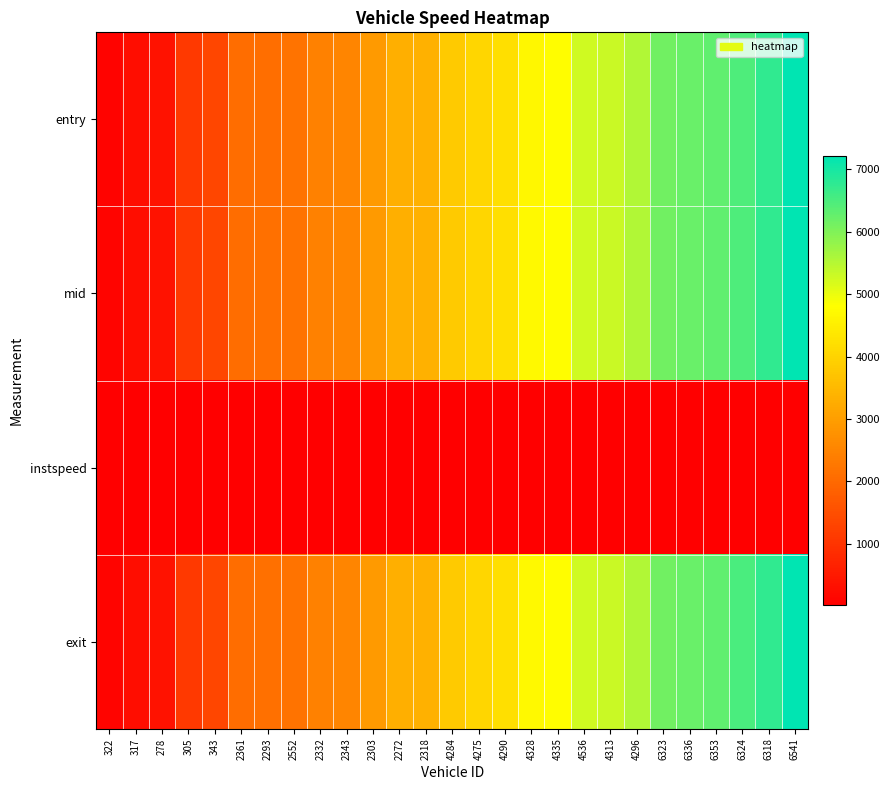

Reading left to right, list all the values displayed in this chart.

entry: 322=93.6	317=273.7	278=349.9	305=1088.1	343=1355.6	2361=2077.8	2293=2121.4	2552=2185.1	2332=2434.1	2343=2526.5	2303=2918.7	2272=3315.2	2318=3336.2	4284=3816.2	4275=4053.4	4290=4221.6	4328=4683.7	4335=4773.4	4536=5250.5	4313=5313.6	4296=5544.6	6323=6123.7	6336=6213.5	6353=6303.6	6324=6483.5	6318=6753.7	6541=7215.3
mid: 322=96.5	317=276.5	278=352.3	305=1091.0	343=1358.2	2361=2080.5	2293=2124.5	2552=2187.5	2332=2437.0	2343=2529.4	2303=2921.2	2272=3317.2	2318=3339.0	4284=3818.3	4275=4056.2	4290=4224.3	4328=4686.5	4335=4776.2	4536=5252.4	4313=5316.4	4296=5547.3	6323=6126.4	6336=6216.1	6353=6306.1	6324=6486.4	6318=6756.6	6541=7217.4
instspeed: 322=12.6	317=11.7	278=13.0	305=10.9	343=12.3	2361=11.2	2293=10.9	2552=12.7	2332=12.9	2343=10.1	2303=12.7	2272=15.6	2318=12.0	4284=15.0	4275=12.6	4290=11.0	4328=13.3	4335=11.0	4536=15.8	4313=13.8	4296=12.0	6323=14.4	6336=14.0	6353=15.1	6324=13.0	6318=12.3	6541=14.3
exit: 322=99.7	317=279.9	278=356.7	305=1095.1	343=1361.5	2361=2084.2	2293=2129.2	2552=2190.7	2332=2440.3	2343=2533.3	2303=2925.6	2272=3321.0	2318=3342.4	4284=3821.0	4275=4059.3	4290=4228.8	4328=4689.5	4335=4779.8	4536=5255.1	4313=5319.4	4296=5552.0	6323=6129.4	6336=6219.0	6353=6308.8	6324=6489.5	6318=6760.0	6541=7220.4